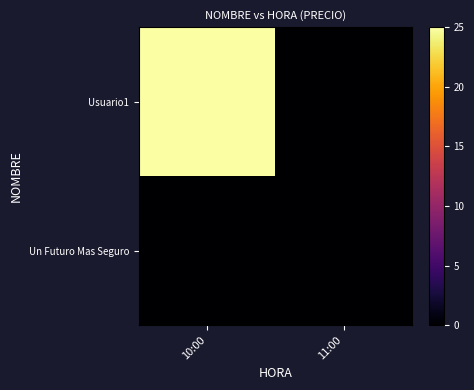

Reading left to right, transcribe all the data shown in this chart.

Usuario1: 10:00=25	11:00=0
Un Futuro Mas Seguro: 10:00=0	11:00=0